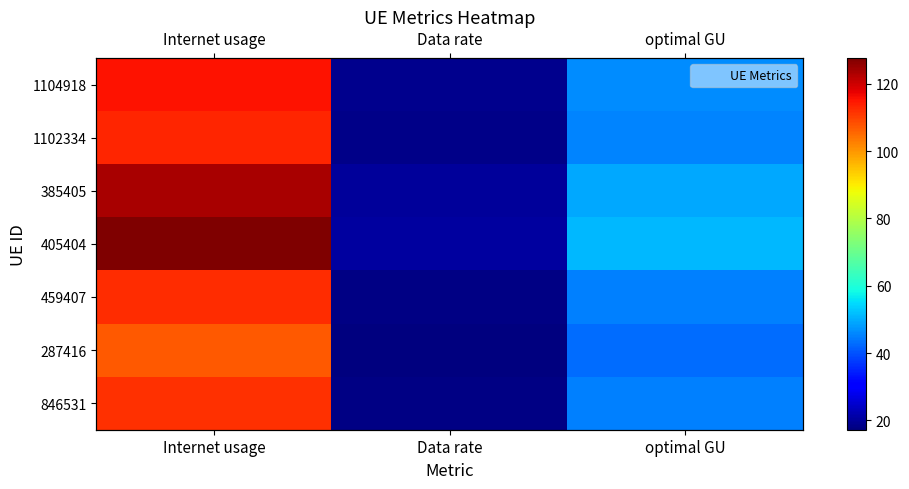

Is it true that 405404 equals 23.8 at optimal GU?

False